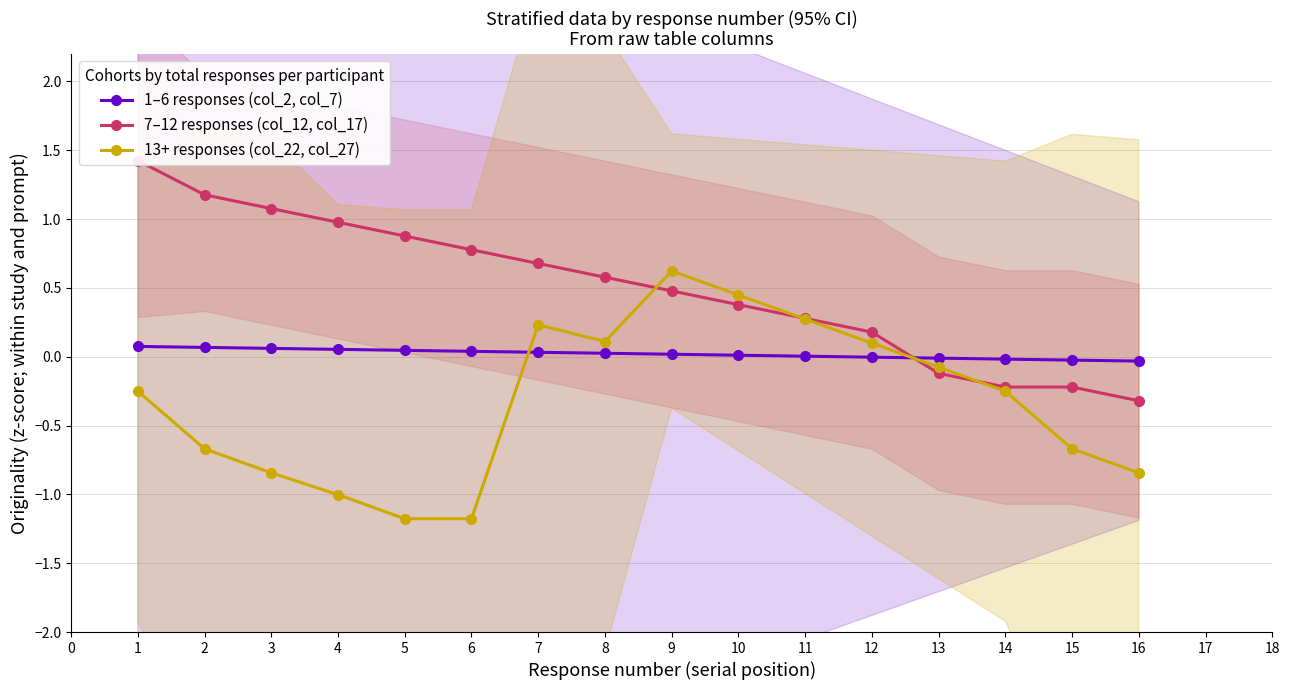

Reading right to left, extract all data points from this chart.

1–6 responses (col_2, col_7): -0.0	-0.0	-0.0	-0.0	-0.0	0.0	0.0	0.0	0.0	0.0	0.0	0.0	0.1	0.1	0.1	0.1
7–12 responses (col_12, col_17): -0.3	-0.2	-0.2	-0.1	0.2	0.3	0.4	0.5	0.6	0.7	0.8	0.9	1.0	1.1	1.2	1.4
13+ responses (col_22, col_27): -0.8	-0.7	-0.3	-0.1	0.1	0.3	0.4	0.6	0.1	0.2	-1.2	-1.2	-1.0	-0.8	-0.7	-0.3